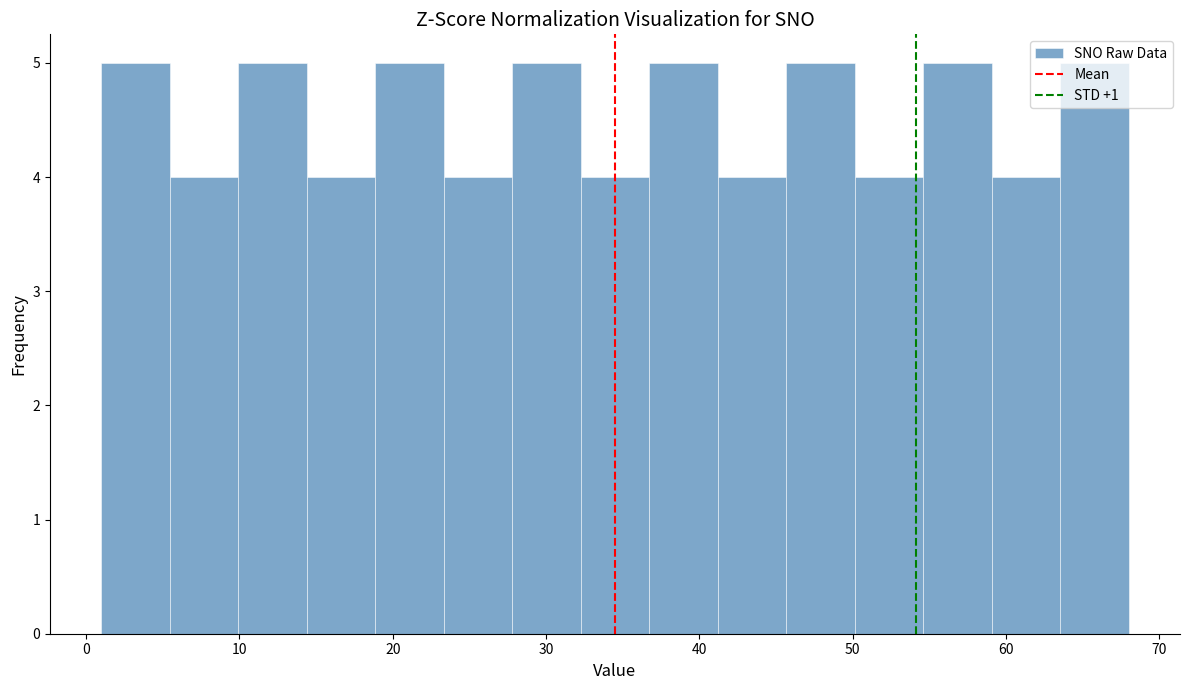

Reading left to right, list every bar in this chart as the range it spans on the x-axis followed by its height. Neither the bar edges nor the heights are printed on the chart, so give them approximately, as read against the axes.

1 to 5: 5
5 to 10: 4
10 to 14: 5
14 to 19: 4
19 to 23: 5
23 to 28: 4
28 to 32: 5
32 to 37: 4
37 to 41: 5
41 to 46: 4
46 to 50: 5
50 to 55: 4
55 to 59: 5
59 to 64: 4
64 to 68: 5